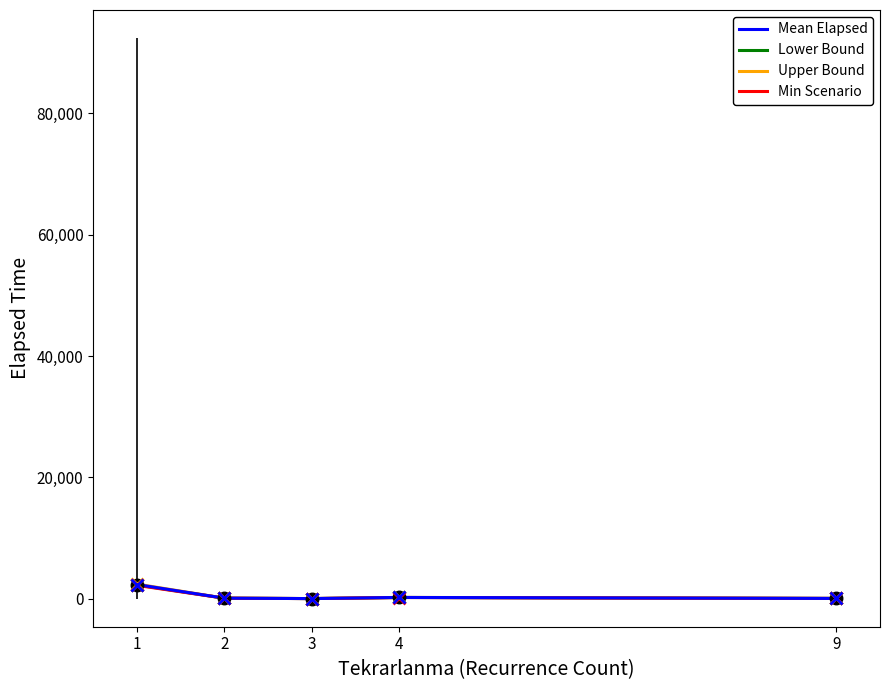

What is the total value across all series at 1?

9212.9